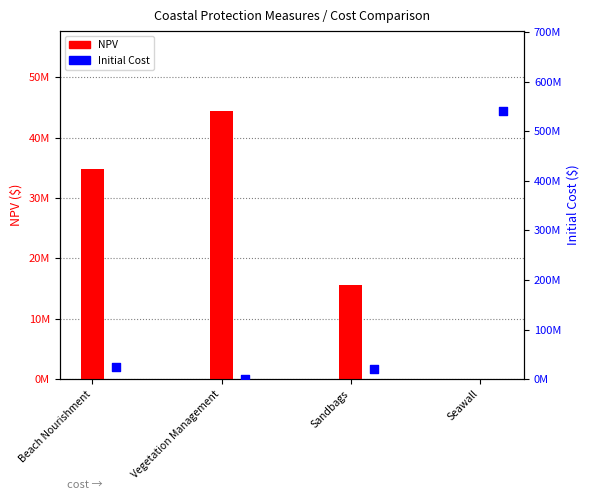

What are all the series names shown in the legend?

NPV, Initial Cost